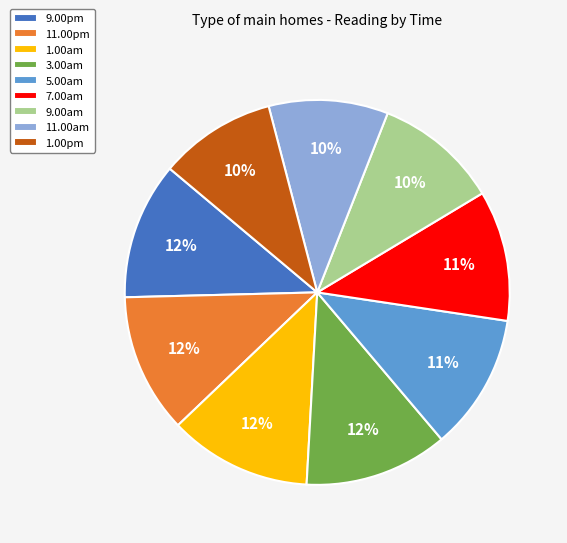

Between 5.00am and 3.00am, which is larger?

3.00am